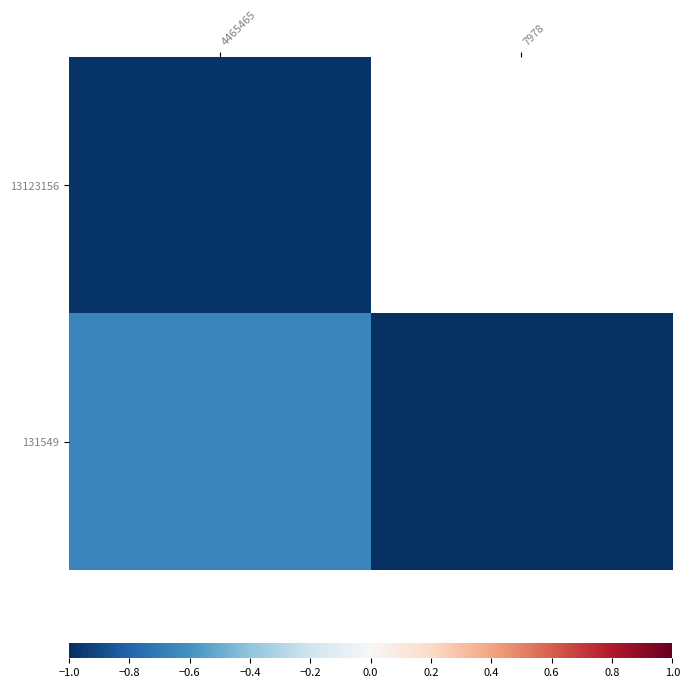

What is the total value across all series at 4465465?

-1.6